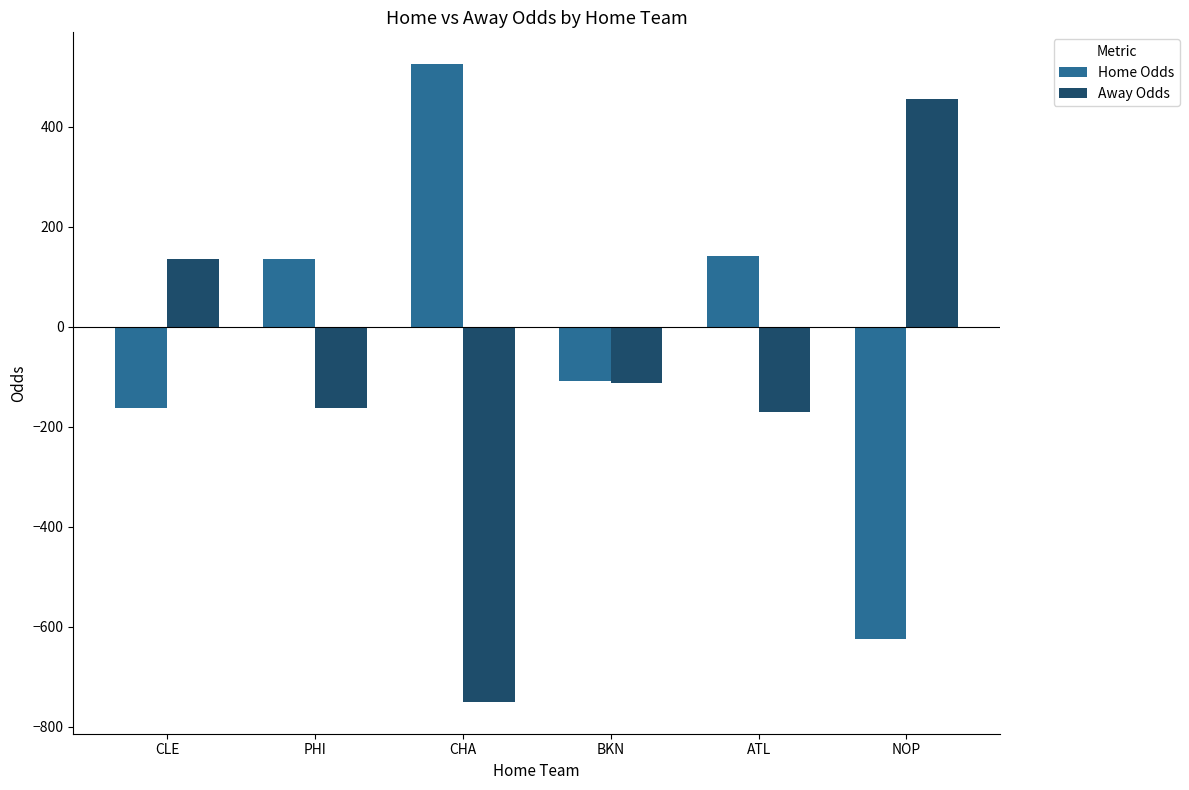

Reading right to left, transcribe all the data shown in this chart.

Home Odds: -625	142	-108	525	136	-162
Away Odds: 455	-170	-112	-750	-162	136